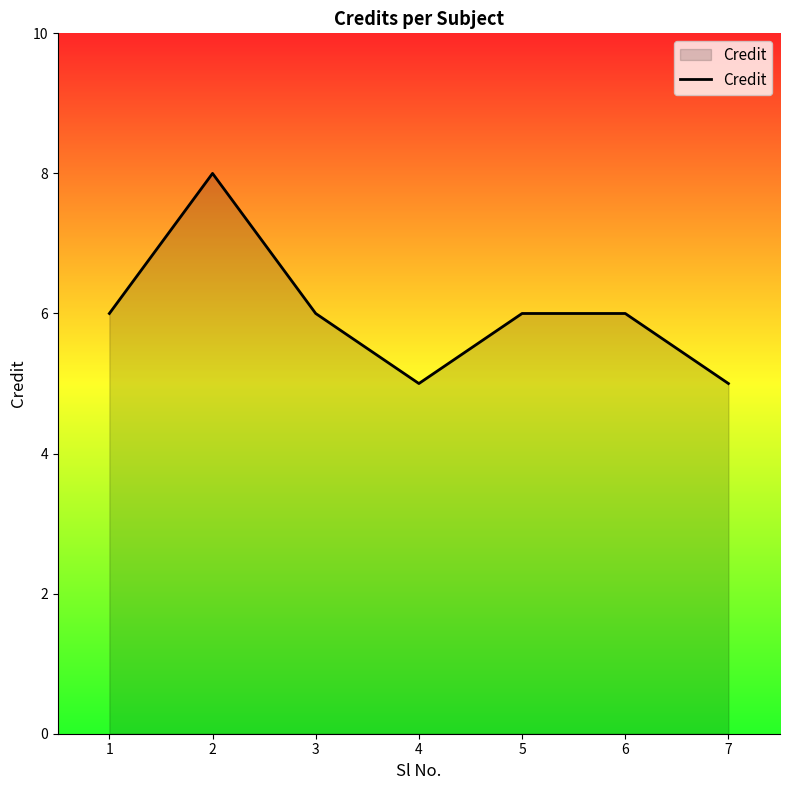

What is the ratio of the value at 2 to the value at 4?

1.6